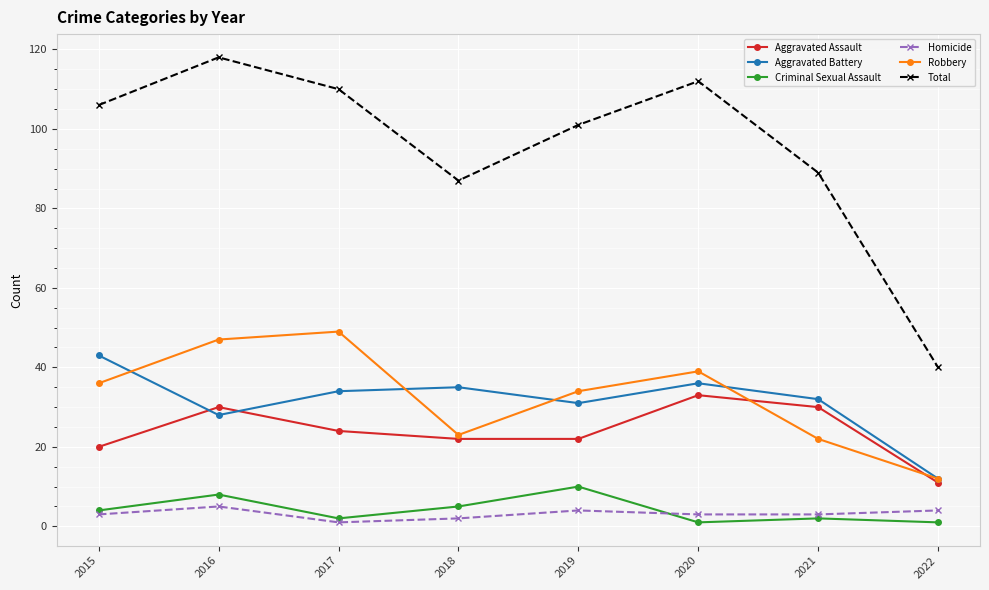

What are all the series names shown in the legend?

Aggravated Assault, Aggravated Battery, Criminal Sexual Assault, Homicide, Robbery, Total